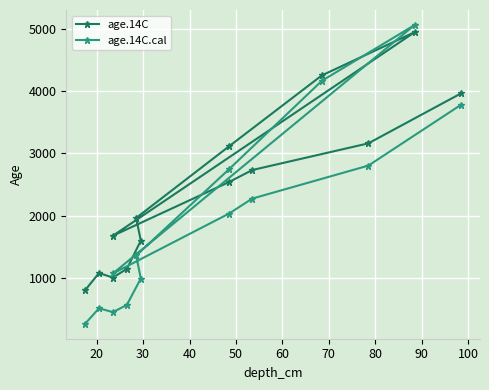

Which category has the highest value in the age.14C.cal series?

90